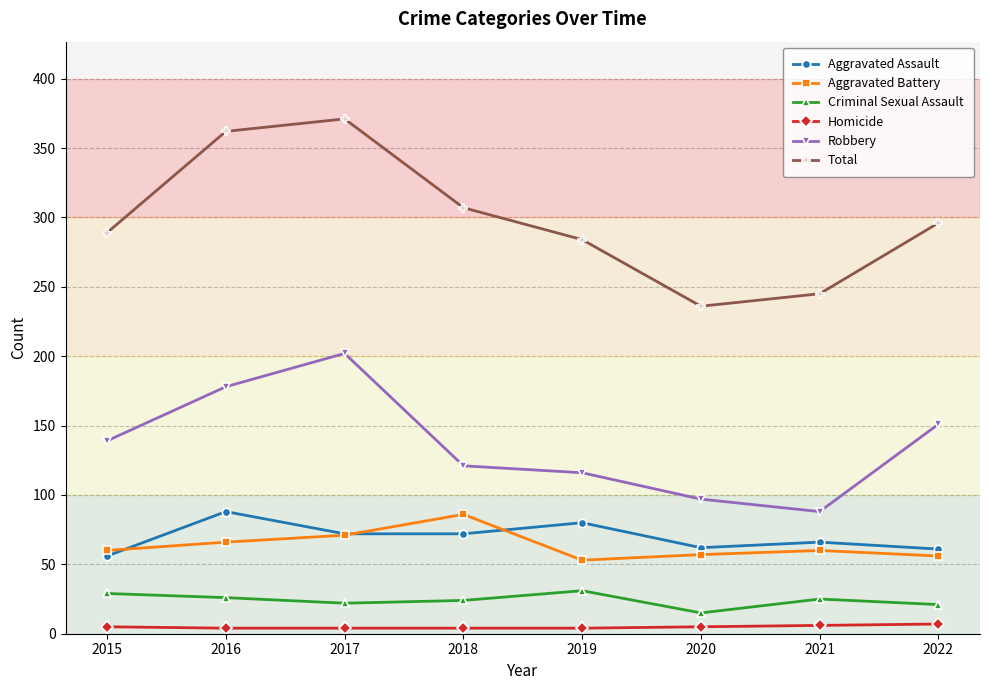

At 2022, list the series in order from largest to smallest.

Total, Robbery, Aggravated Assault, Aggravated Battery, Criminal Sexual Assault, Homicide